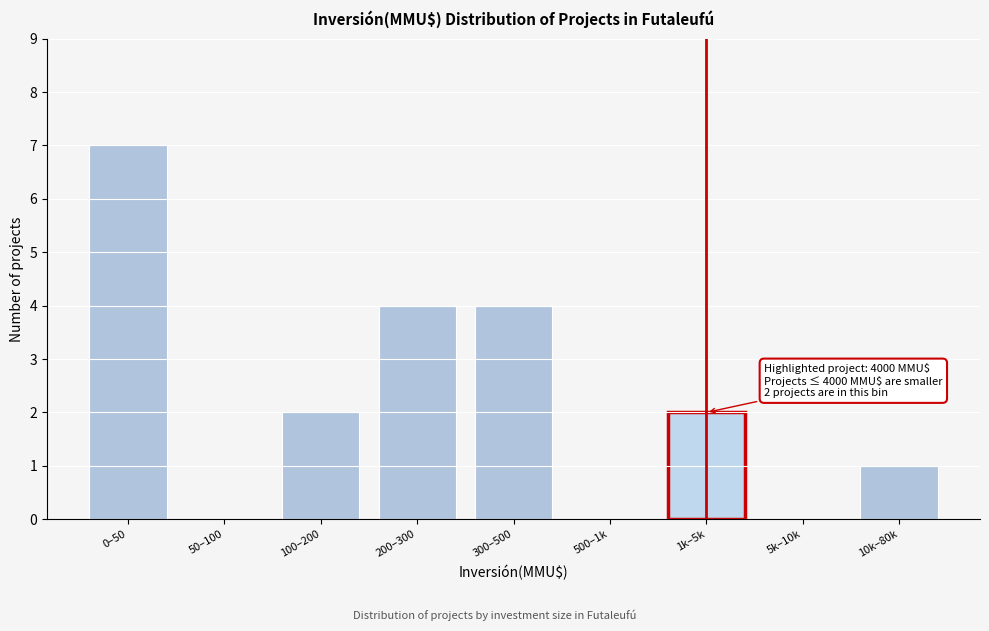

Reading left to right, list all the values displayed in this chart.

0–50=7	50–100=0	100–200=2	200–300=4	300–500=4	500–1k=0	1k–5k=2	5k–10k=0	10k–80k=1